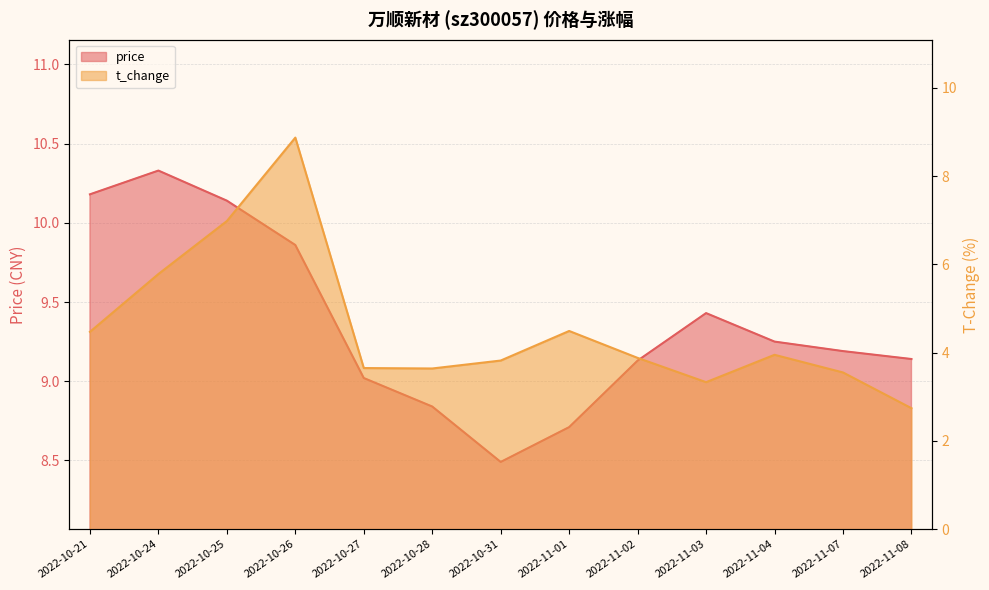

The value of t_change at 2022-10-24 is 5.8. True or false?

True